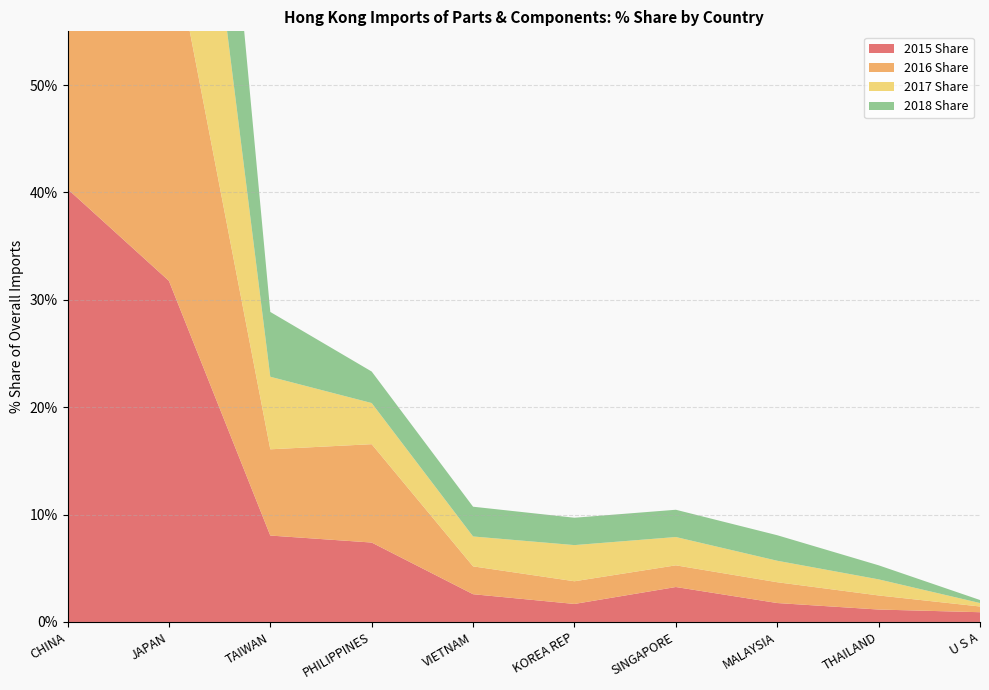

Reading left to right, list all the values displayed in this chart.

2015 Share: 40.3	31.8	8.0	7.4	2.6	1.7	3.3	1.8	1.2	0.9
2016 Share: 38.0	33.3	8.0	9.2	2.6	2.1	2.0	1.9	1.3	0.5
2017 Share: 42.5	33.3	6.8	3.8	2.8	3.4	2.6	2.0	1.5	0.3
2018 Share: 46.3	32.1	6.0	2.9	2.8	2.5	2.5	2.4	1.3	0.3